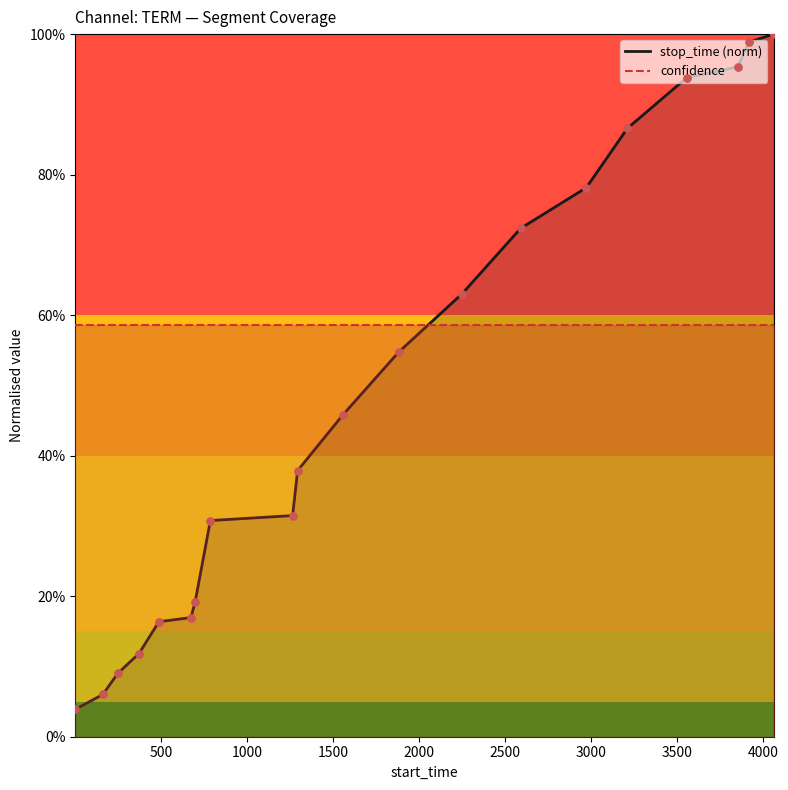

What is the change in value from 248 to 1264?

+0.2